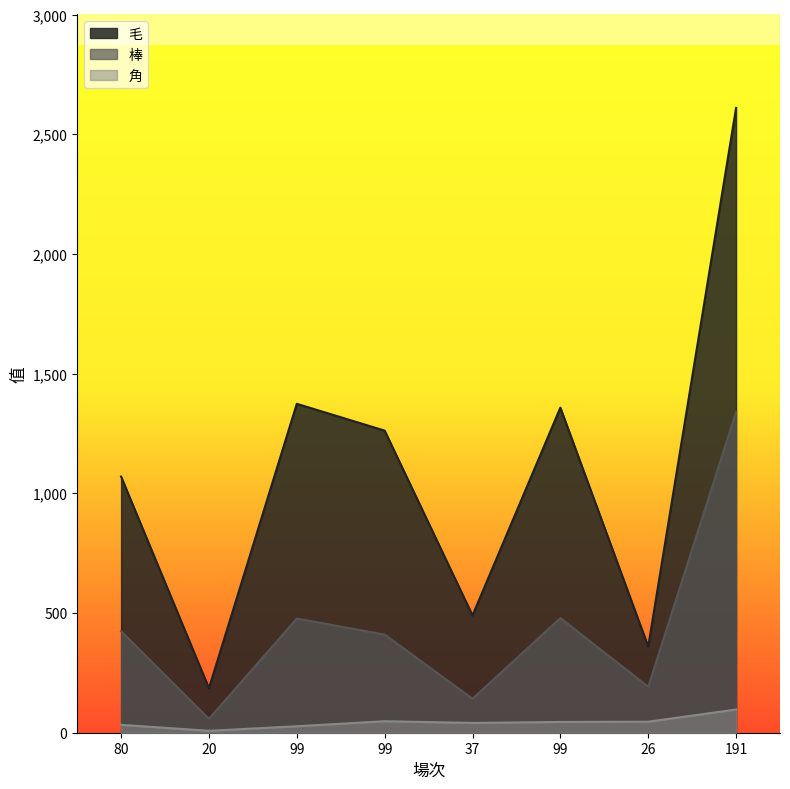

How many interior local peaks does the 角 series have?

1